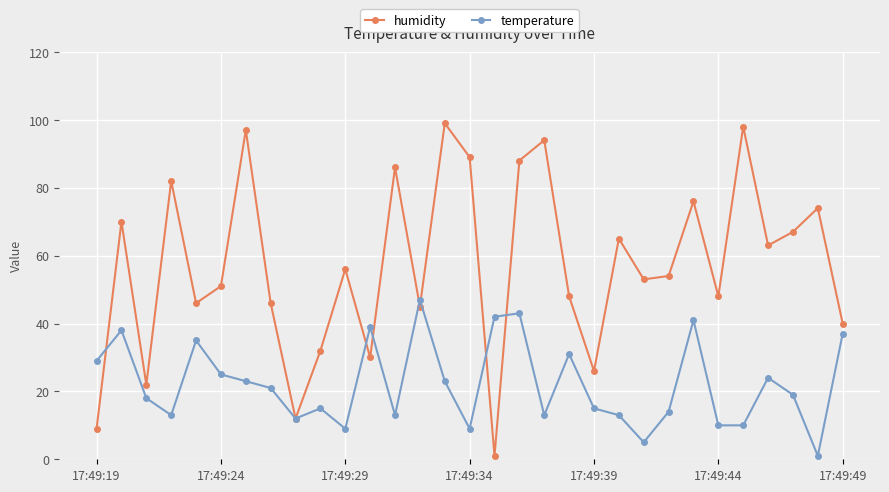

At how many categories does at least one series exceed 78?

8